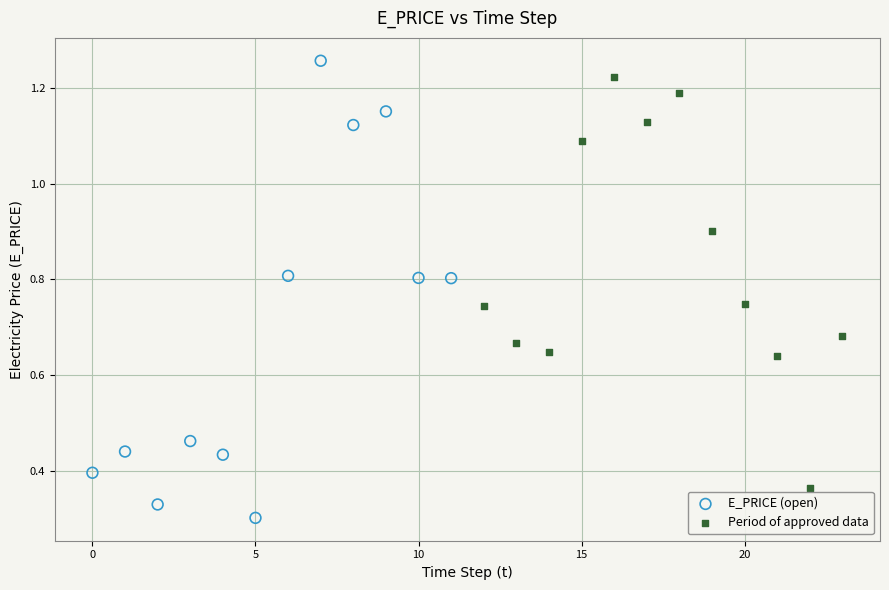

Which series contains the lowest Y value?

E_PRICE (open)